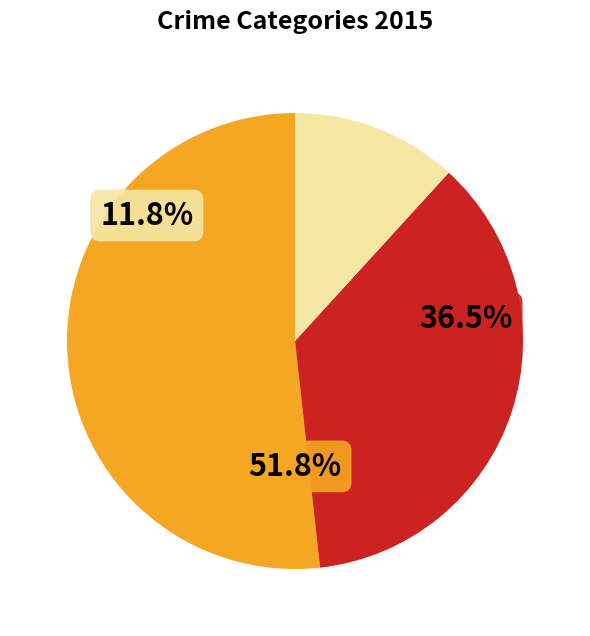

Count the number of slices in the pie.

3